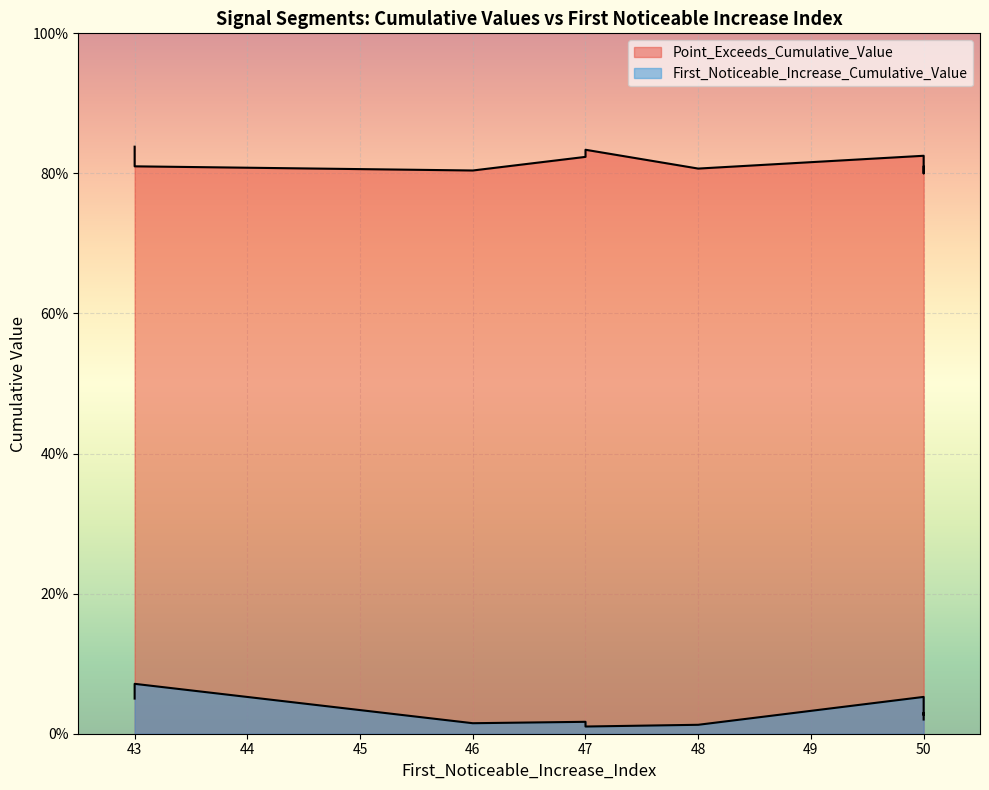

True or false: Point_Exceeds_Cumulative_Value and First_Noticeable_Increase_Cumulative_Value intersect in this chart.

False